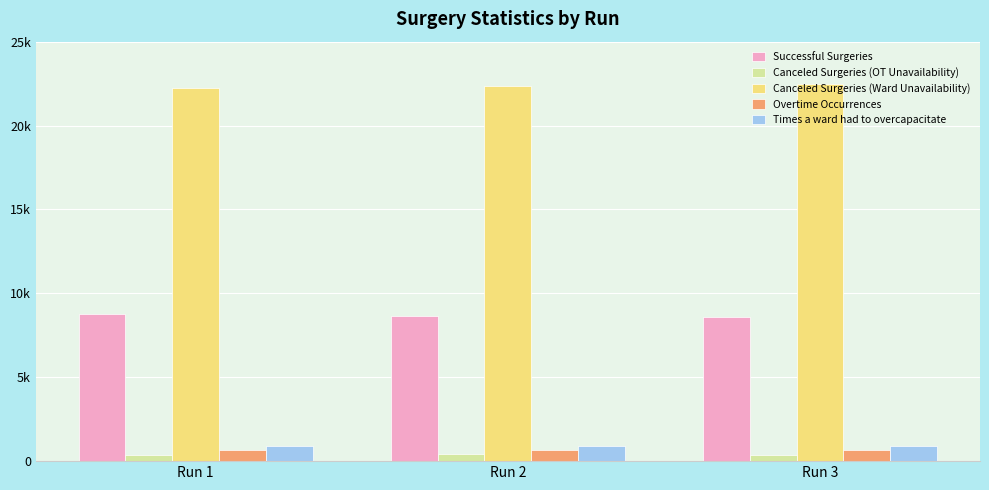

What are all the series names shown in the legend?

Successful Surgeries, Canceled Surgeries (OT Unavailability), Canceled Surgeries (Ward Unavailability), Overtime Occurrences, Times a ward had to overcapacitate